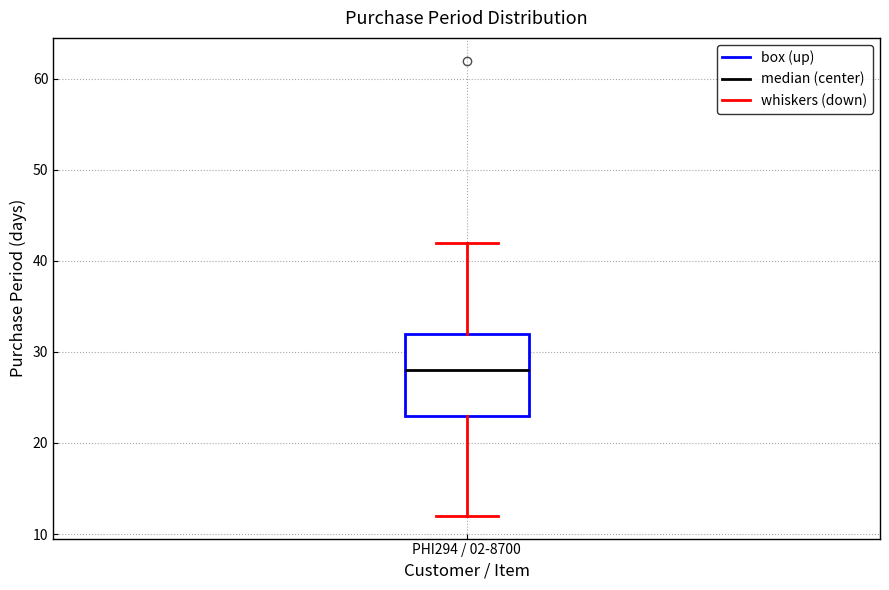

Read this box plot against the y-axis: the position of the median line, the range covered by the box, and the ends of both whiskers. The values are not printed on the chart, so give them approximately, as read against the axis.

median 28, box 23 to 32, whiskers 12 to 42